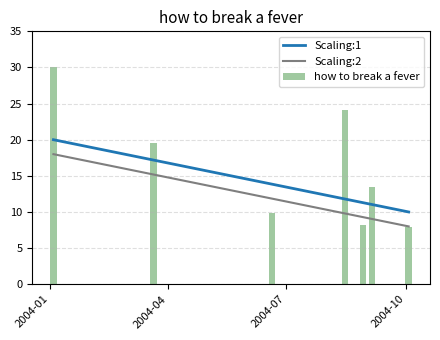

What is the maximum value for how to break a fever?

30.0